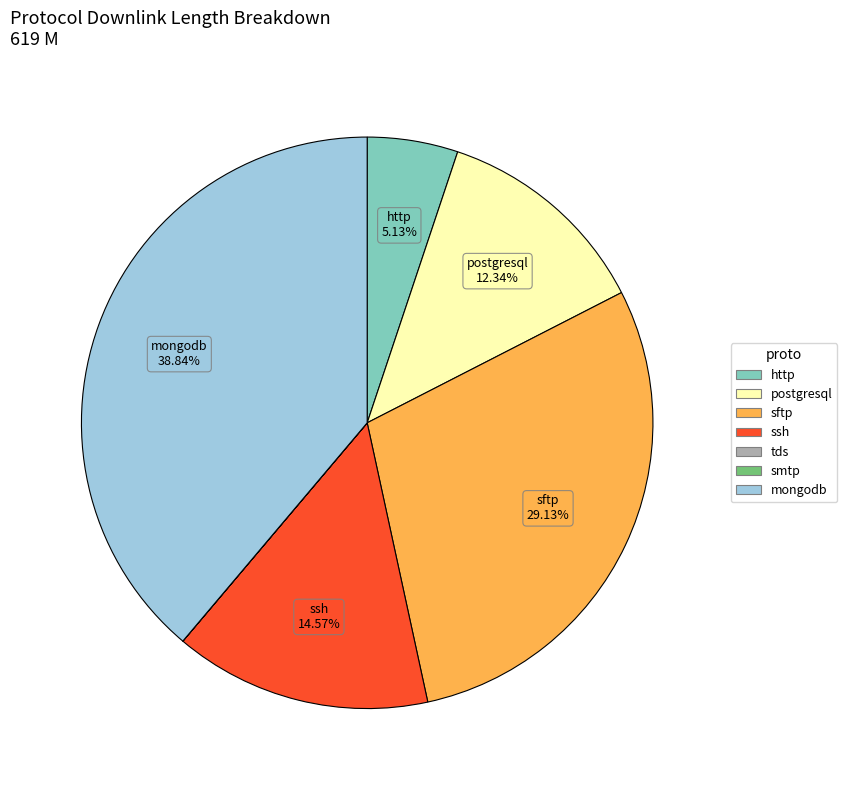

Do mongodb and postgresql together represent more than half of the pie?

Yes